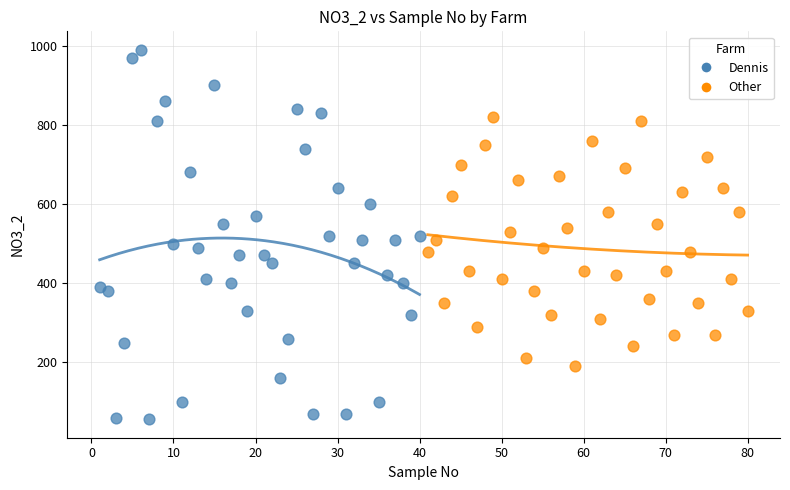

Which series has the widest spread of Y values?

Dennis